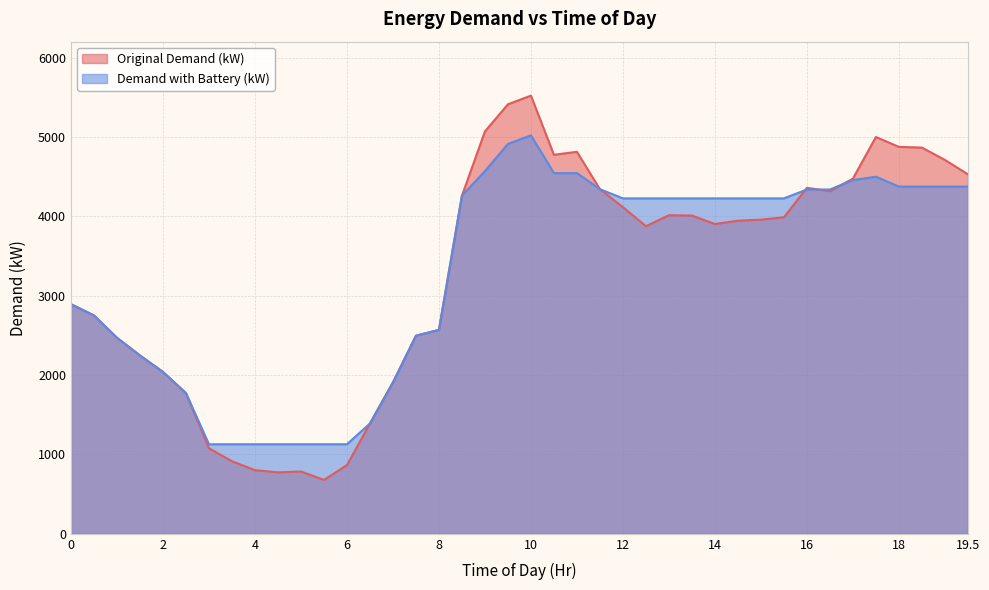

What is the value of the Original Demand (kW) point at the 36th from the left?

4998.6